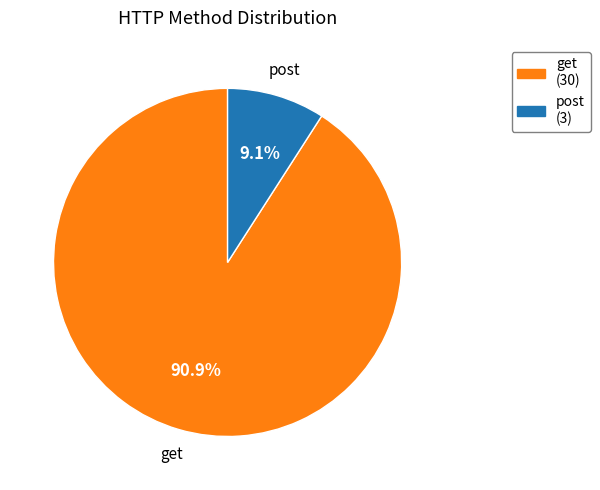

Count the number of slices in the pie.

2